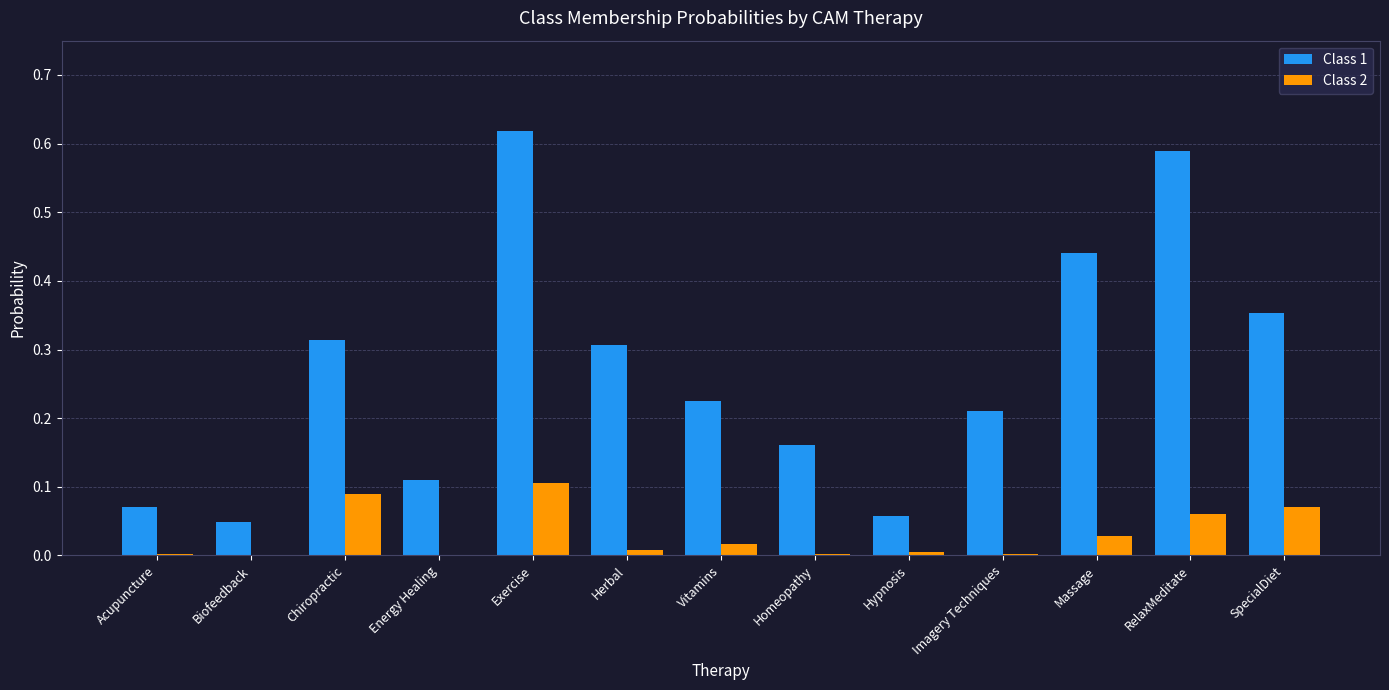

Is the value of Class 1 at Biofeedback greater than the value of Class 2 at SpecialDiet?

No